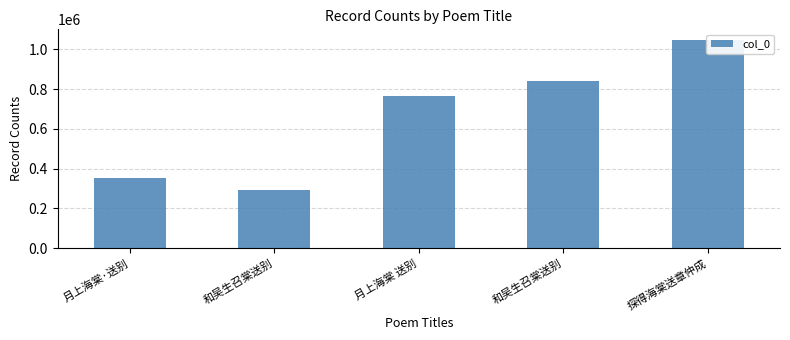

What is the ratio of the value at 月上海棠 送别 to the value at 月上海棠·送别?

2.2